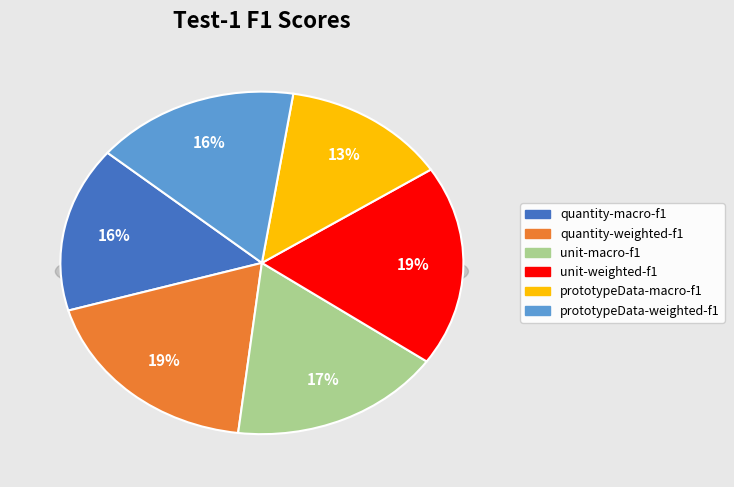

To the nearest percent, what is the difference between the largest and smallest slice percentages?

6%